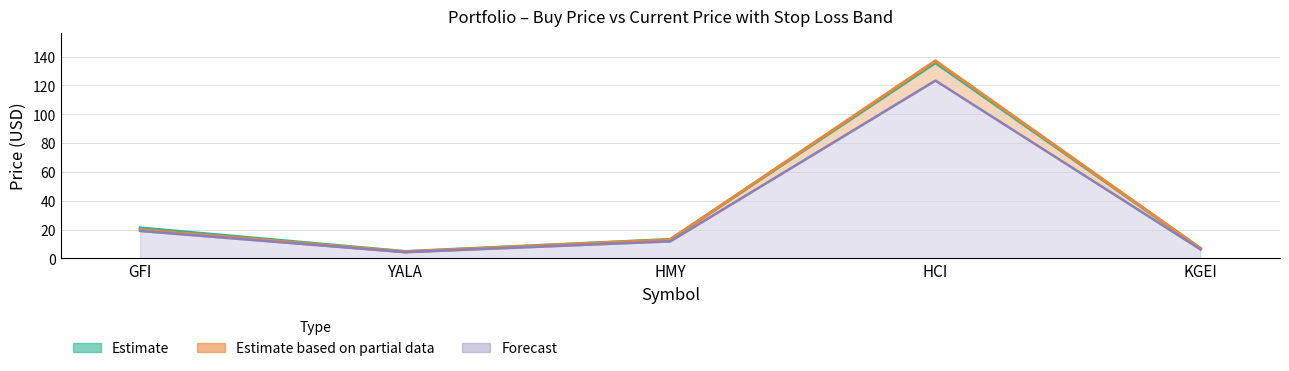

At which category does the chart reach its minimum across all series?

YALA